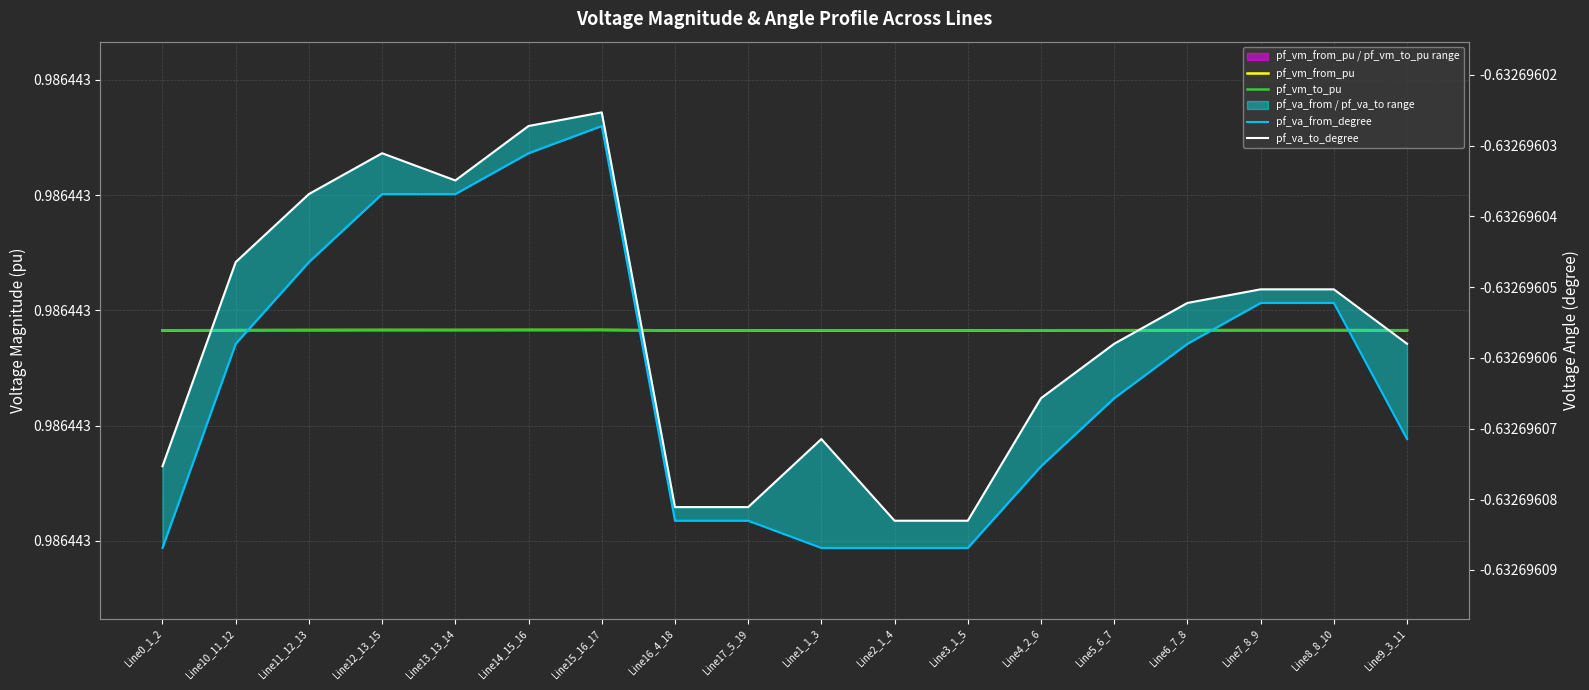

What is the label of the 6th point from the right?

Line4_2_6